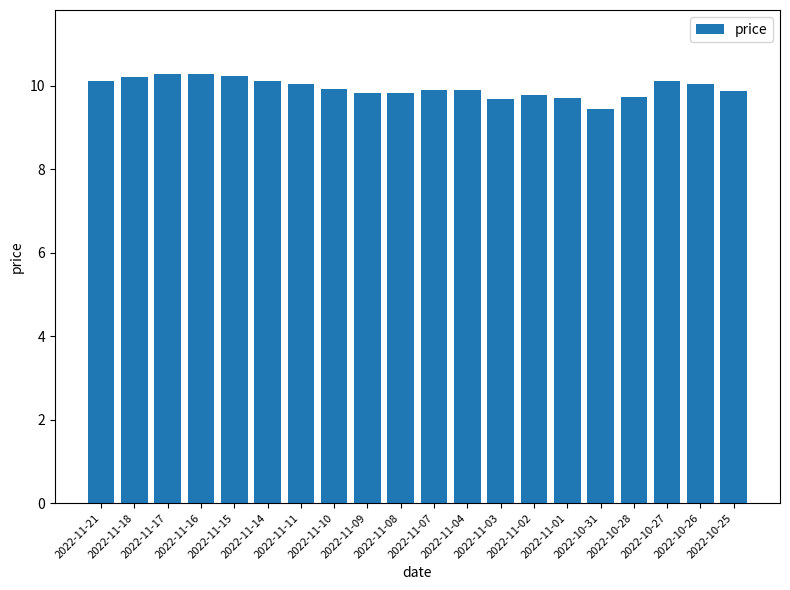

How many bars are there in total?

20